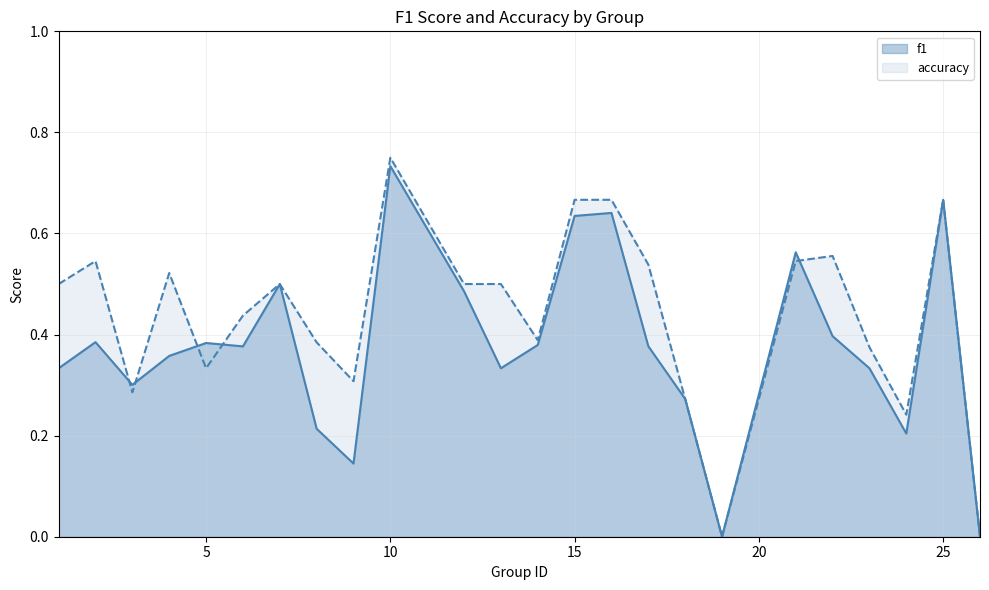

True or false: accuracy has a value of 0.4 at 26.

False